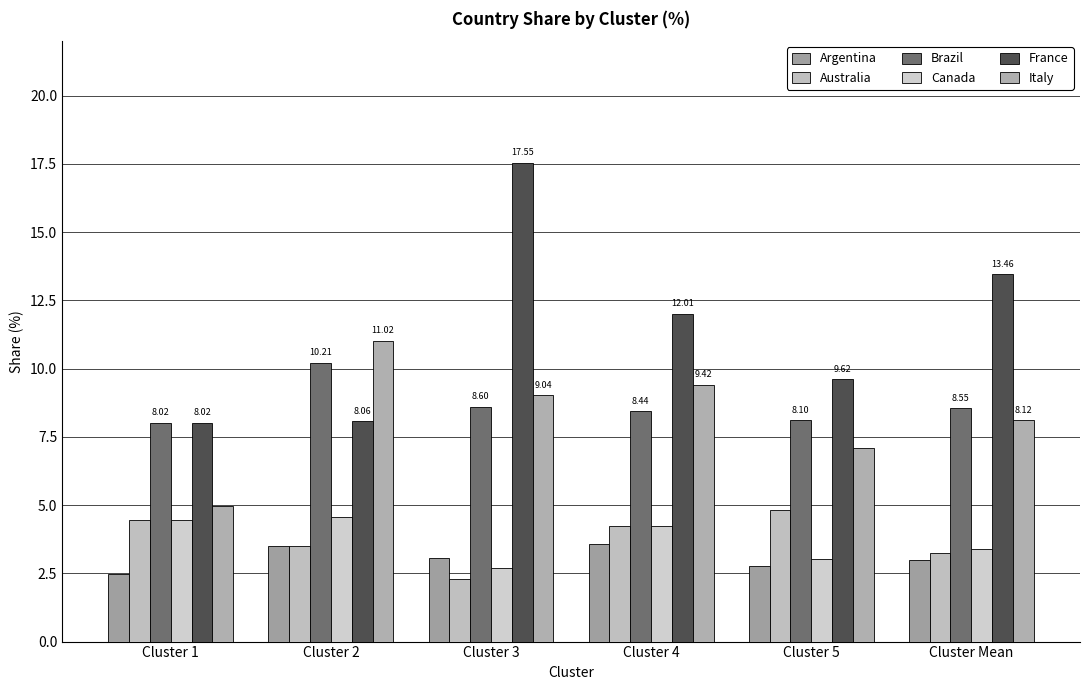

At which label is Canada closest to 3?

Cluster 5